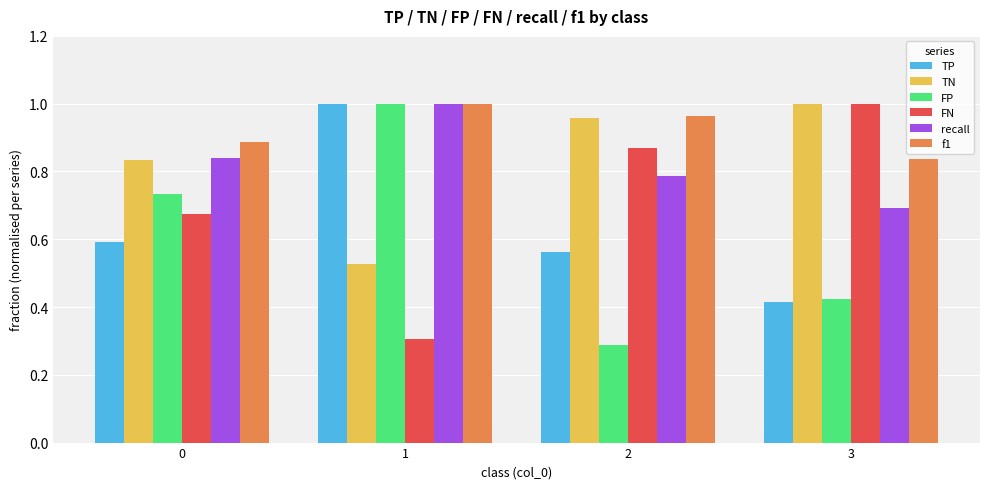

Are the bars grouped side by side (vs. stacked)?

Yes